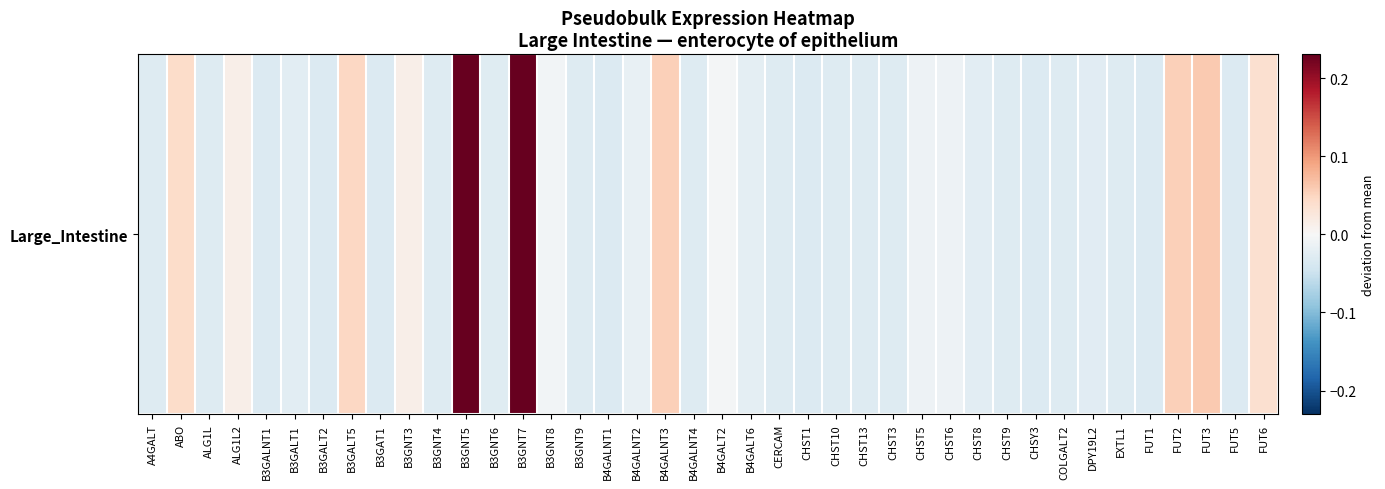

What is the sum of the values at B4GALNT1 and CHST13?

-0.1